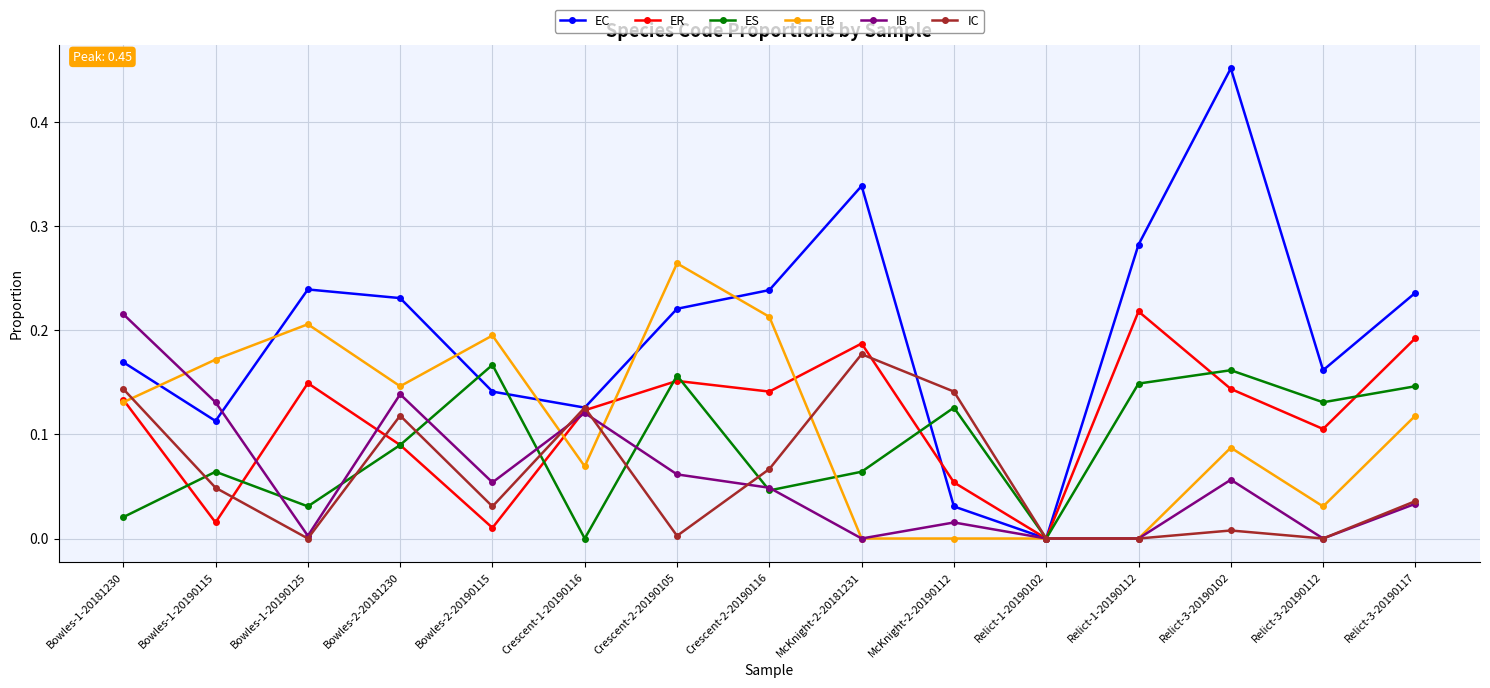

True or false: IC and IB cross at least once.

True